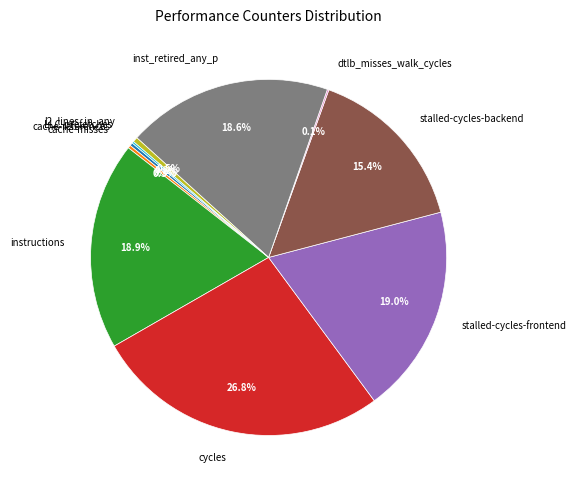

Combined, do inst_retired_any_p and stalled-cycles-frontend account for over 50%?

No